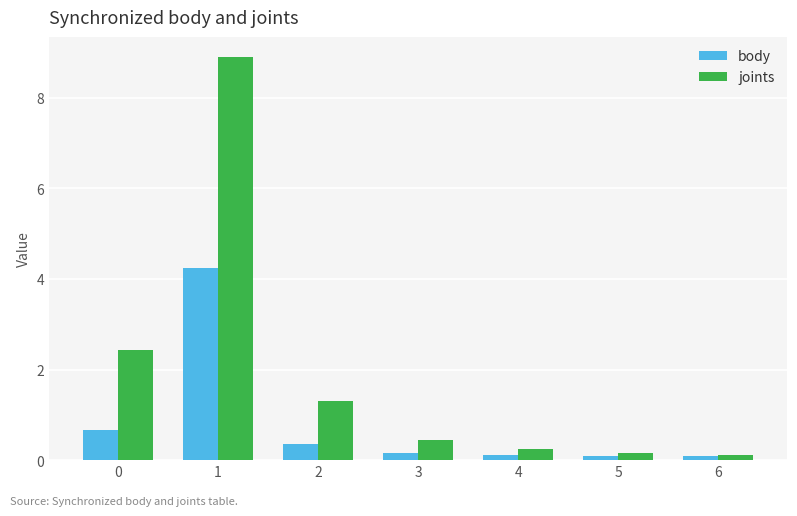

Which series has the largest total across all categories?

joints